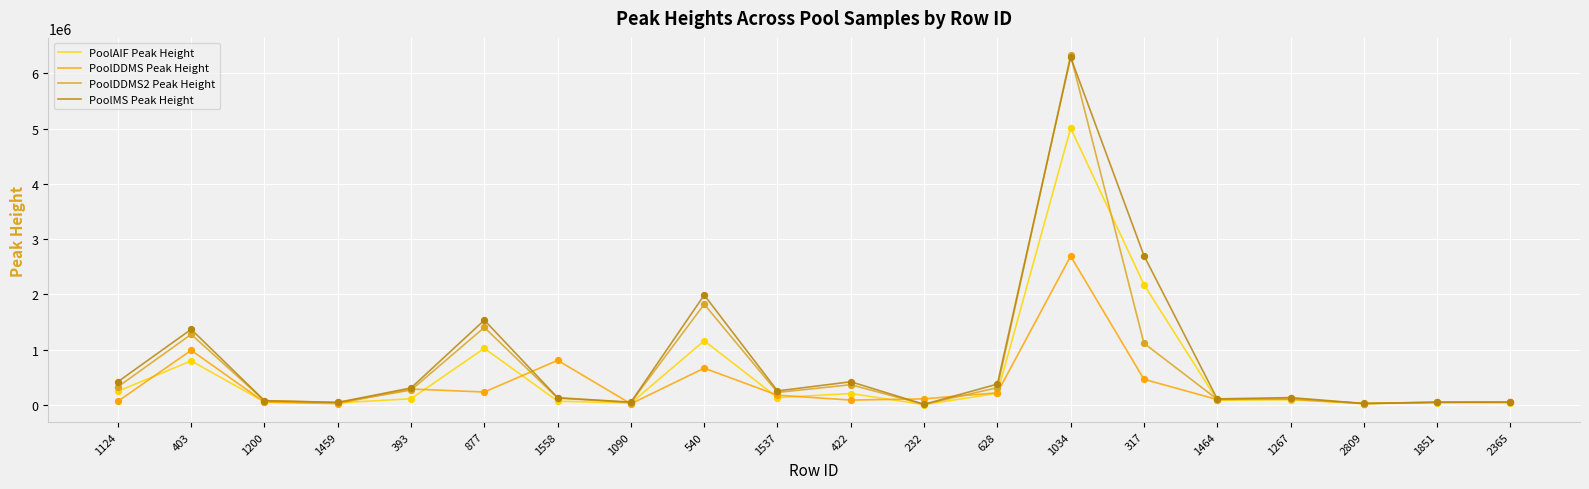

What is the total value across all series at 1459?

135608.6